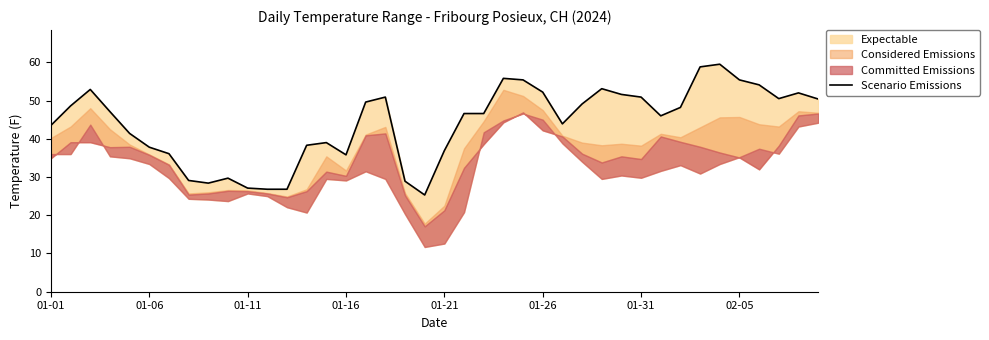

At which category does the chart reach its minimum across all series?

19